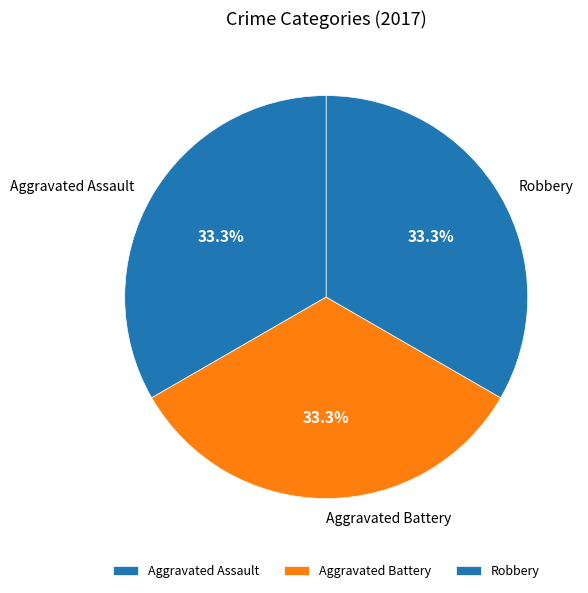

To the nearest percent, what is the difference between the largest and smallest slice percentages?

0%